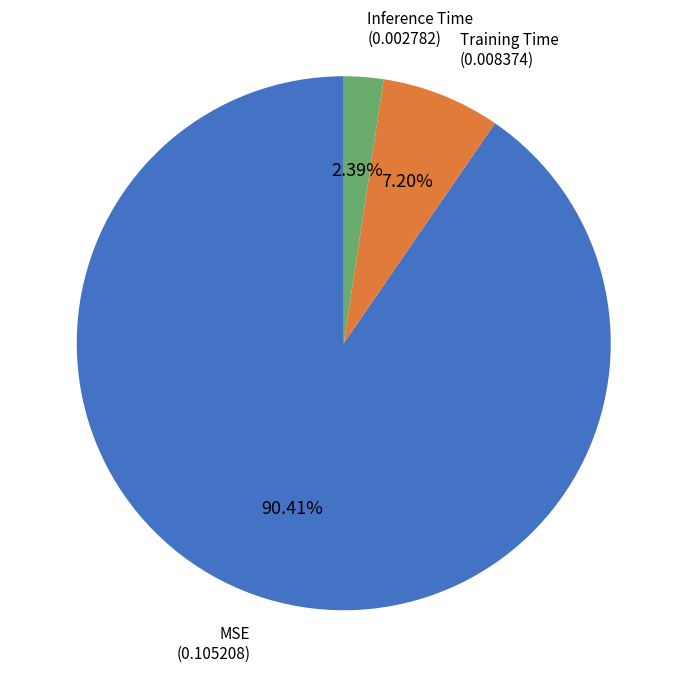

Combined, do MSE and Training Time account for over 50%?

Yes